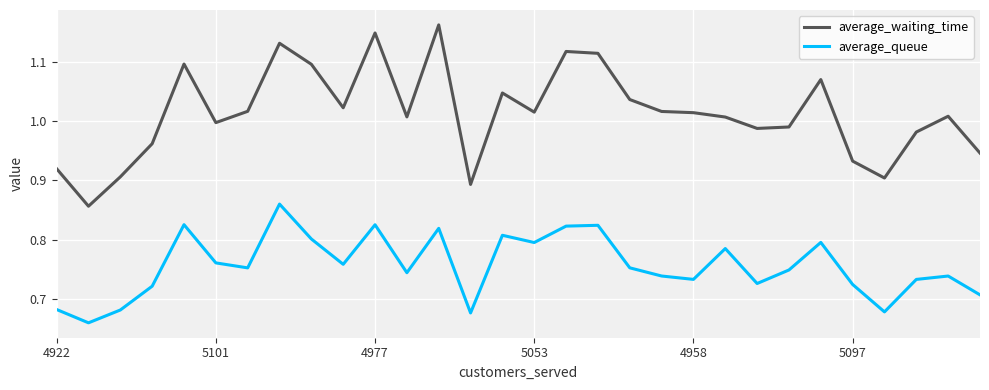

True or false: average_queue and average_waiting_time intersect in this chart.

False